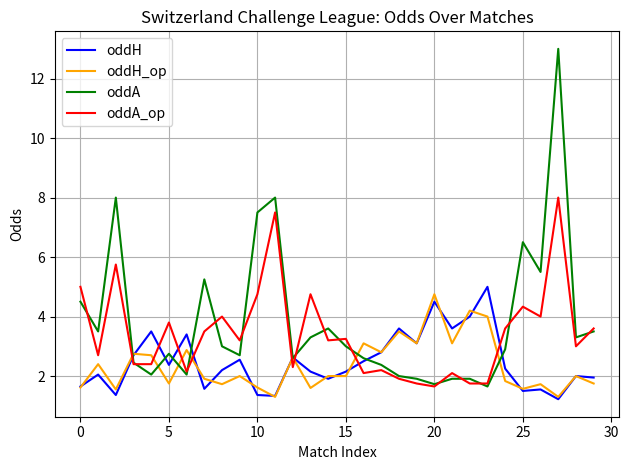

What is the lowest value of the oddH_op series?

1.3